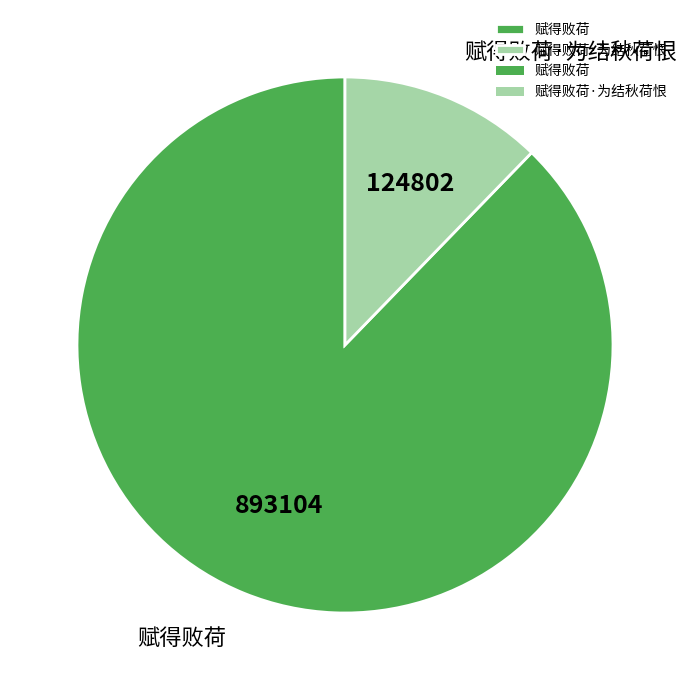

What is the smallest slice in the pie chart?

赋得败荷·为结秋荷恨